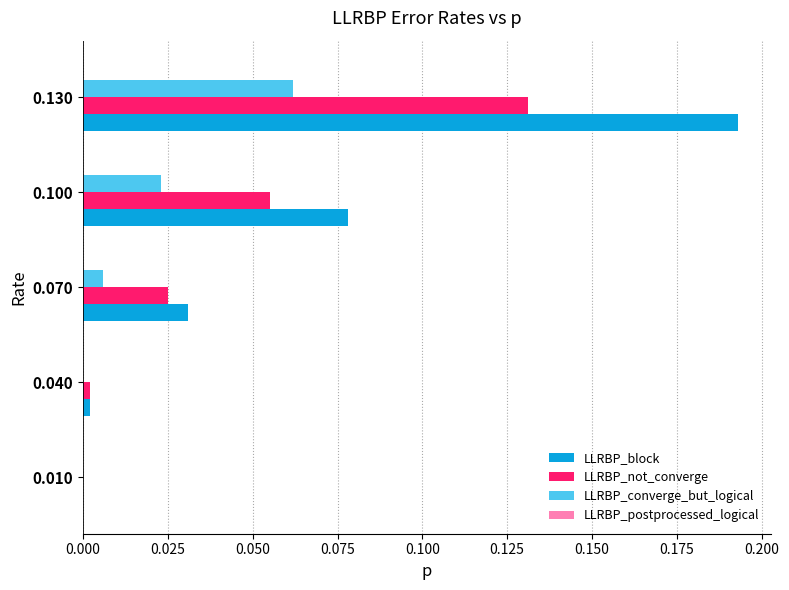

At which category does the chart reach its peak across all series?

0.130